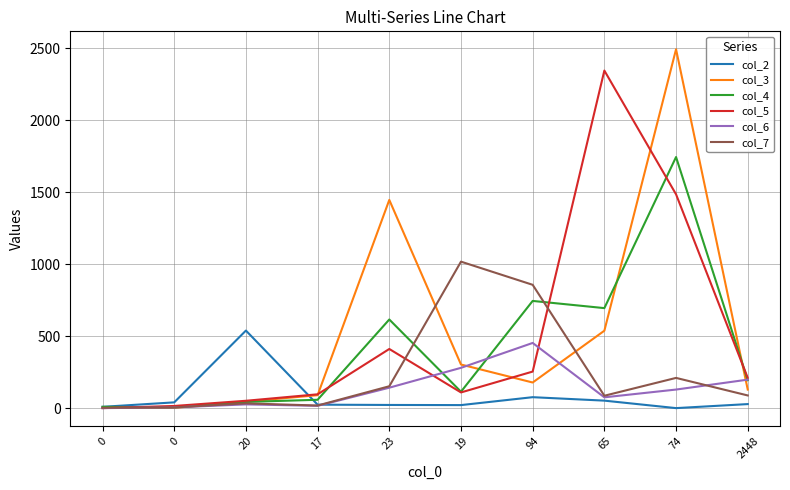

What are all the series names shown in the legend?

col_2, col_3, col_4, col_5, col_6, col_7